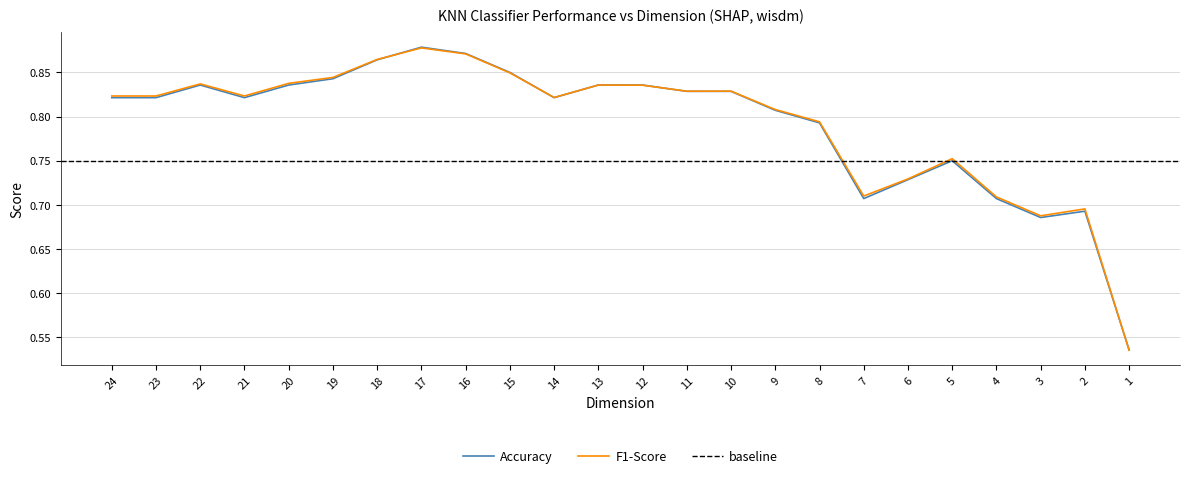

True or false: Accuracy has a value of 1.2 at 5.

False